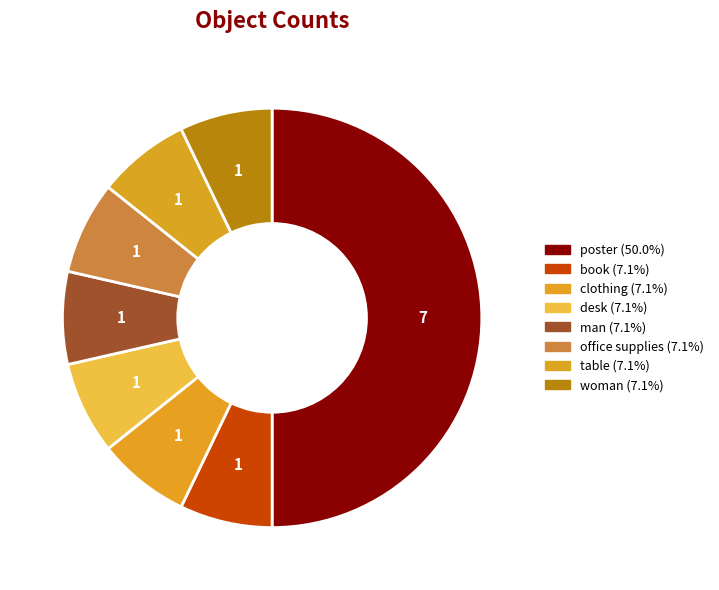

Which category has the biggest portion of the pie?

poster